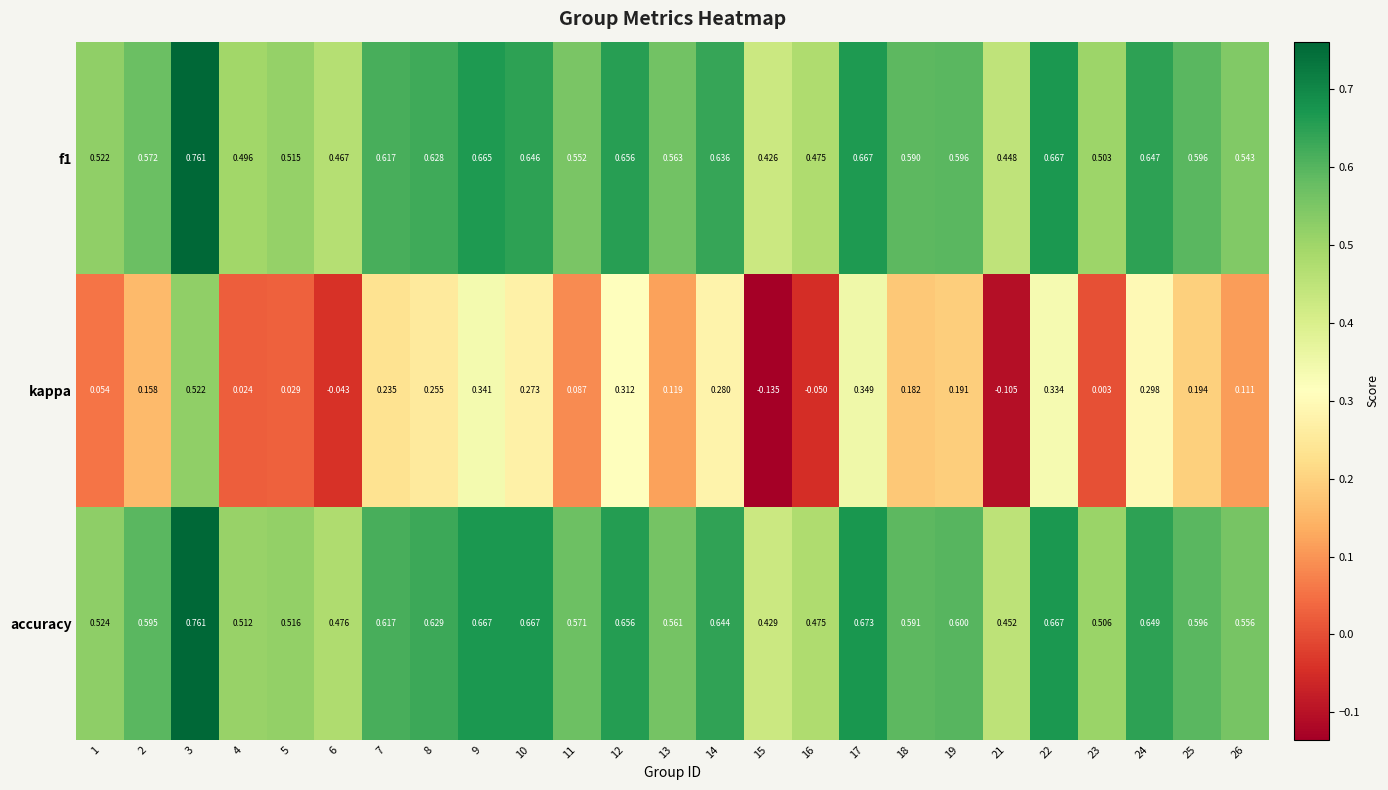

Which series changed the most between 3 and 23?

kappa